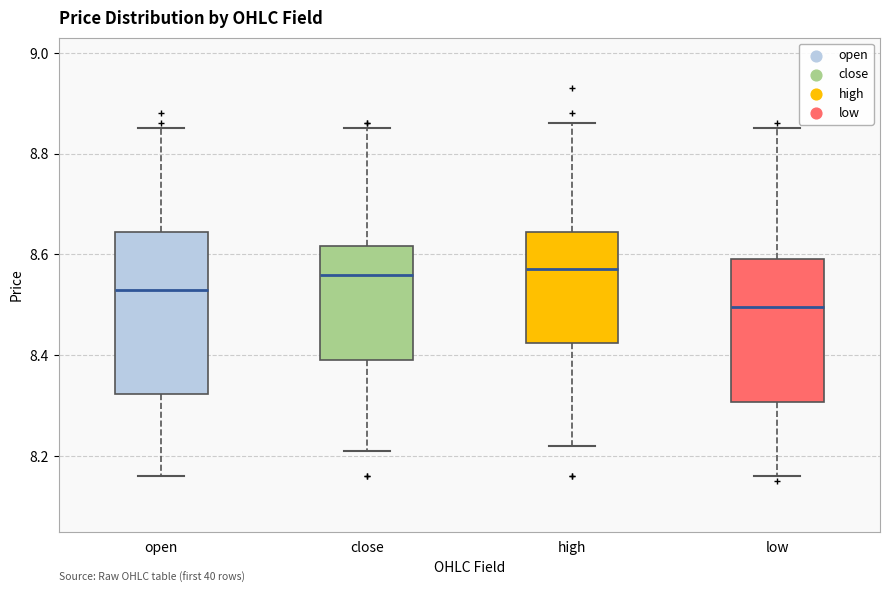

Which box's median line is the lowest?

low